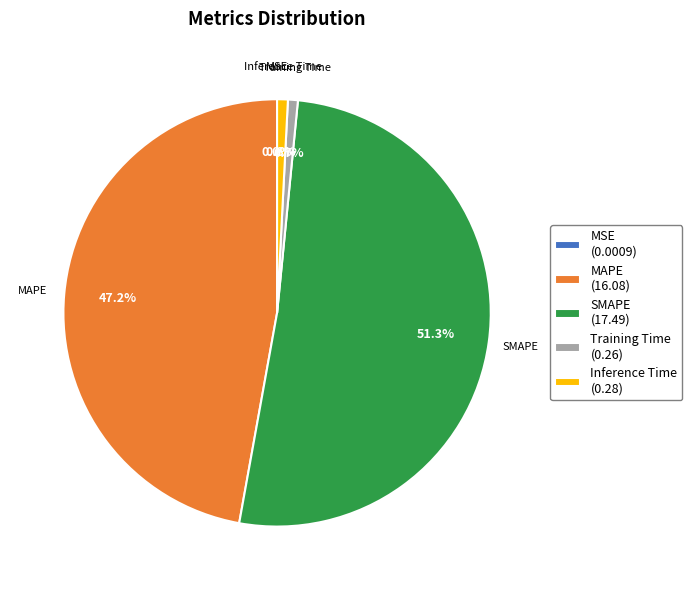

To the nearest percent, what is the difference between the largest and smallest slice percentages?

51%